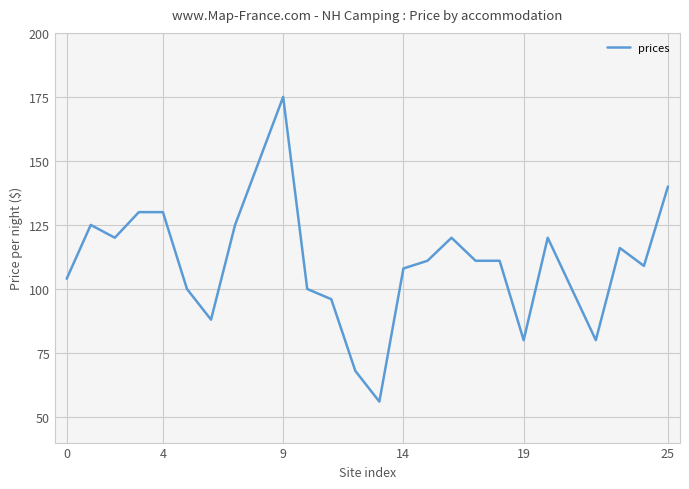

What is the minimum value shown in the chart?

56